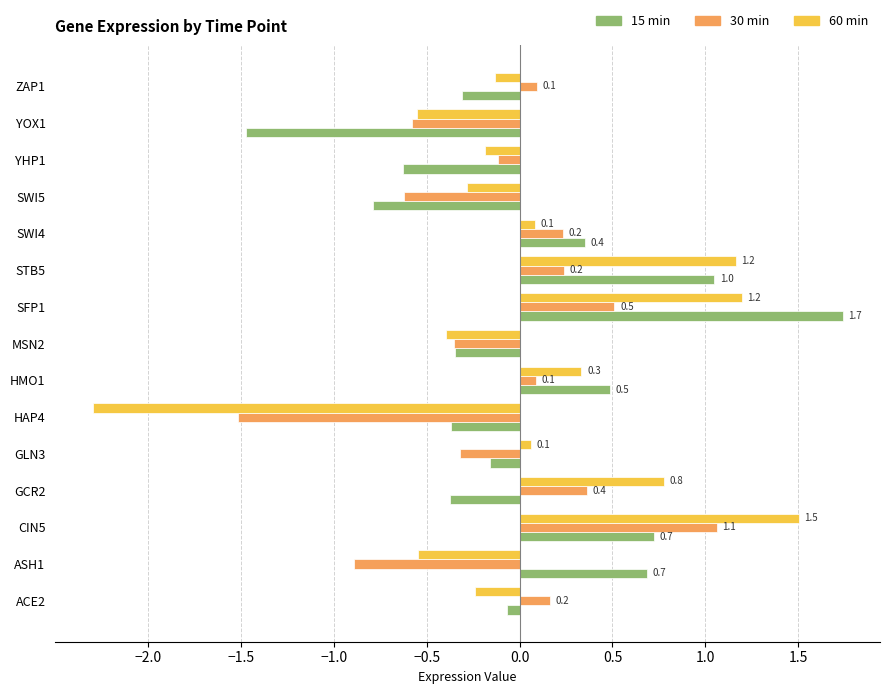

The value of 60 min at YOX1 is -0.6. True or false?

True